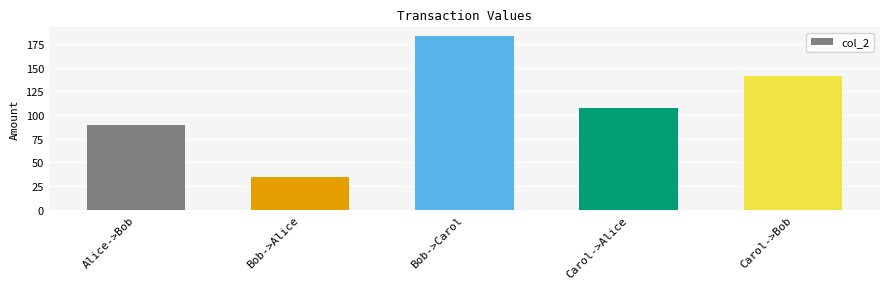

Which label corresponds to the smallest value in the chart?

Bob->Alice